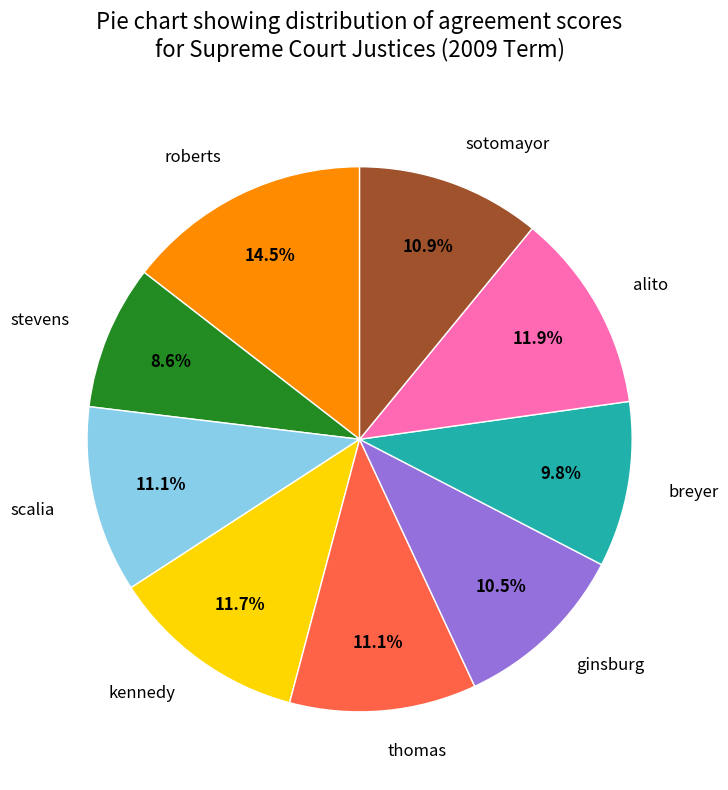

Does roberts represent more than half of the total?

No